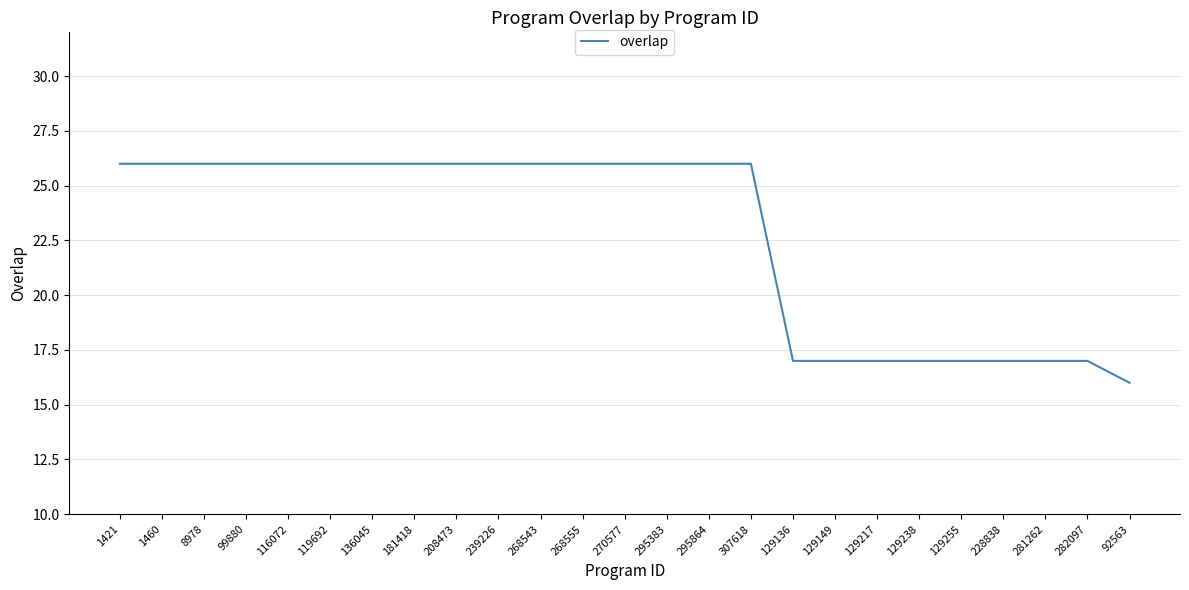

What is the difference between the second highest and minimum values?

10